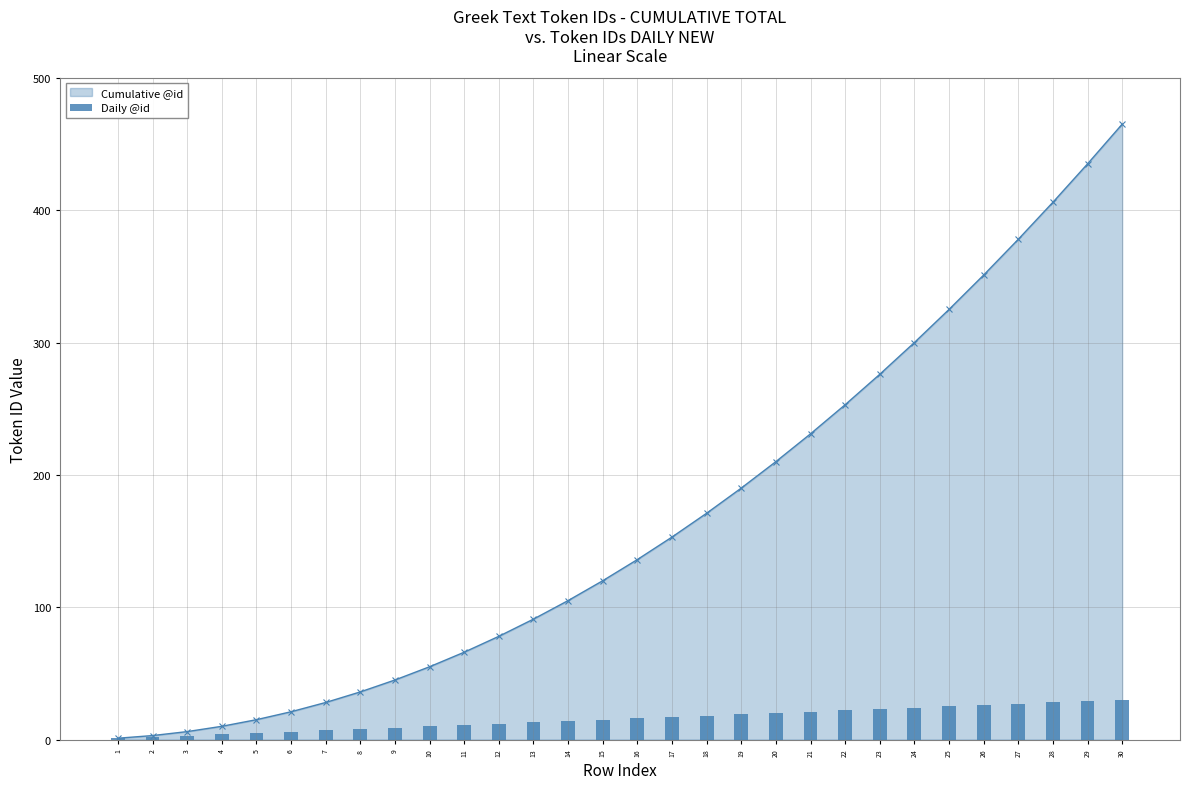

What is the average value?

16